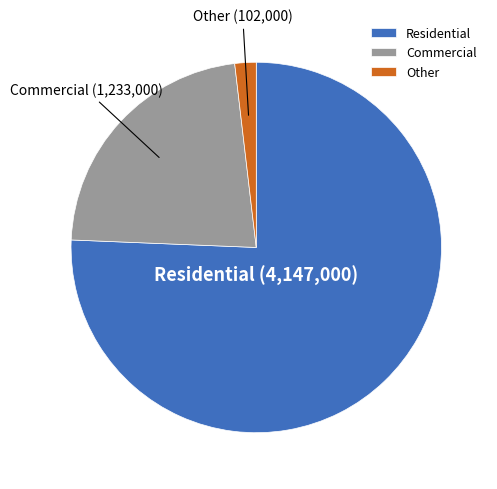

How many slices are in this pie chart?

3